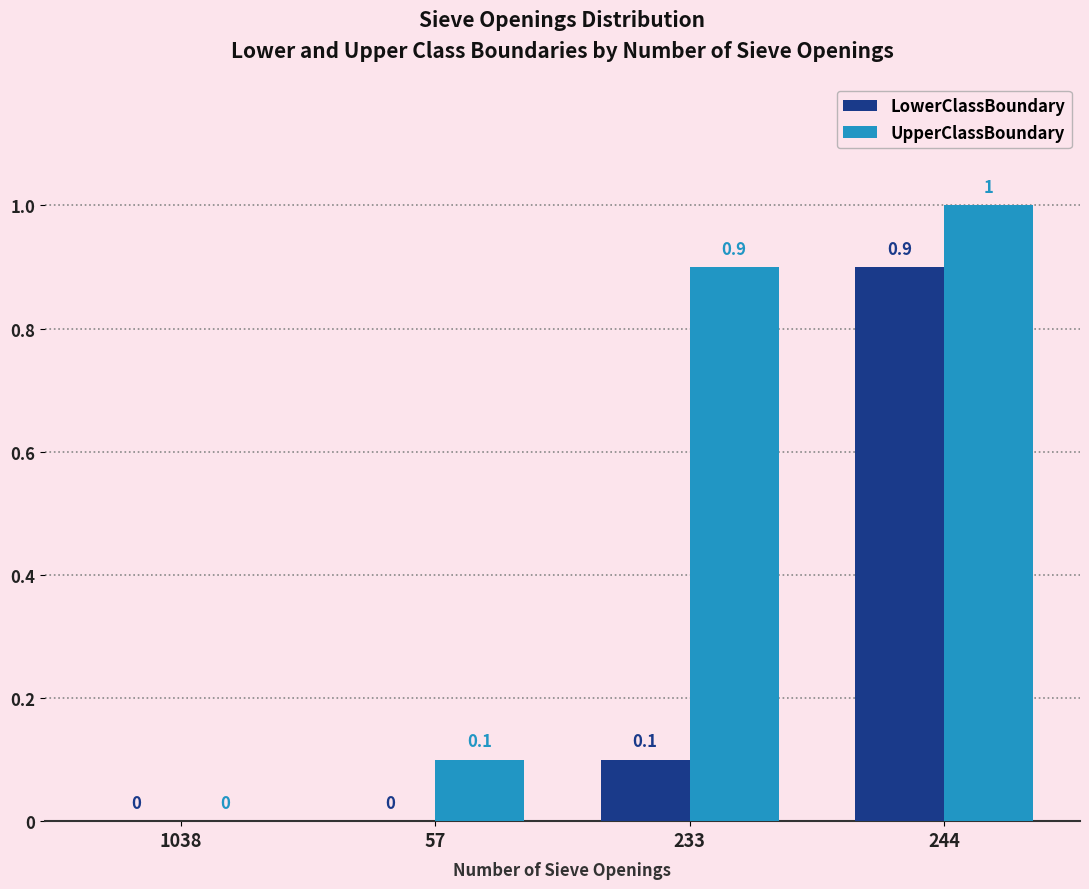

What is the total value across all series at 244?

1.9